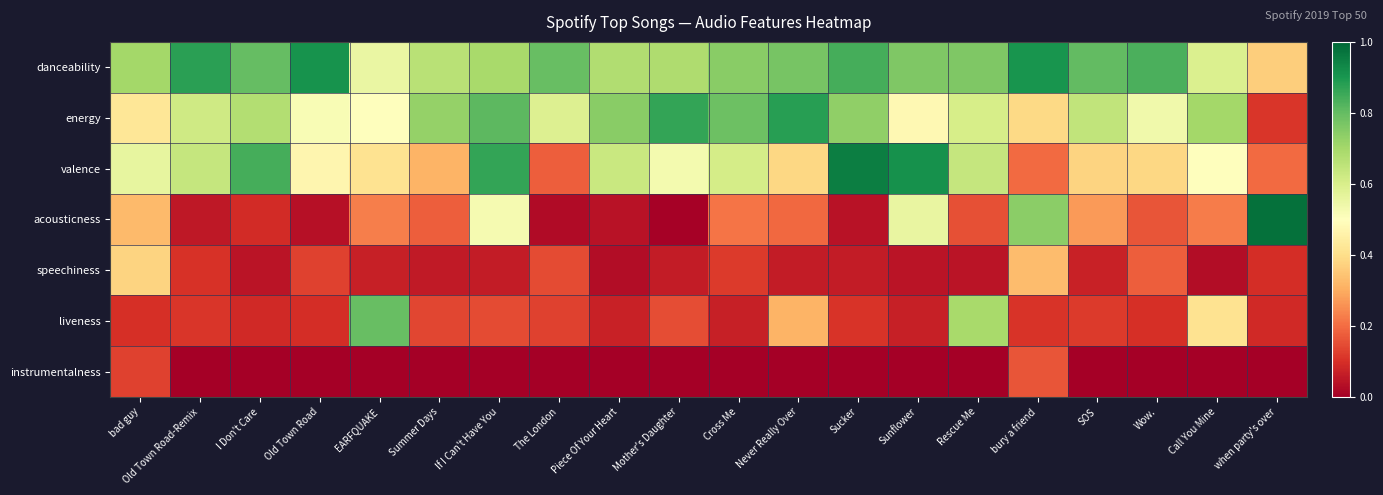

Which series has the largest range (max minus min)?

acousticness